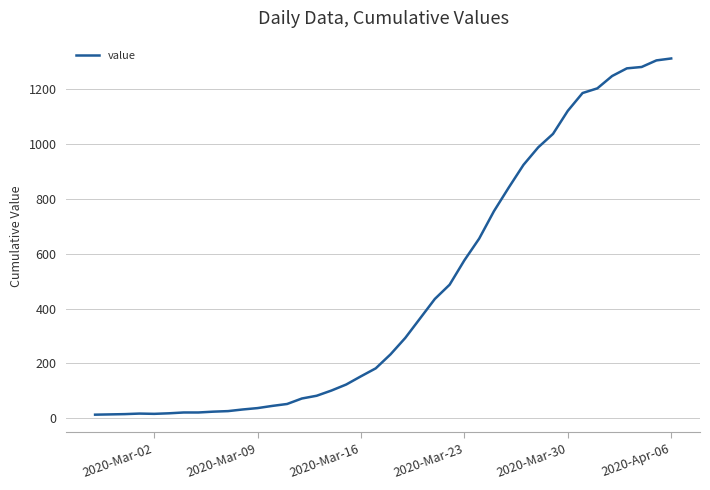

How many distinct data groups are displayed?

1